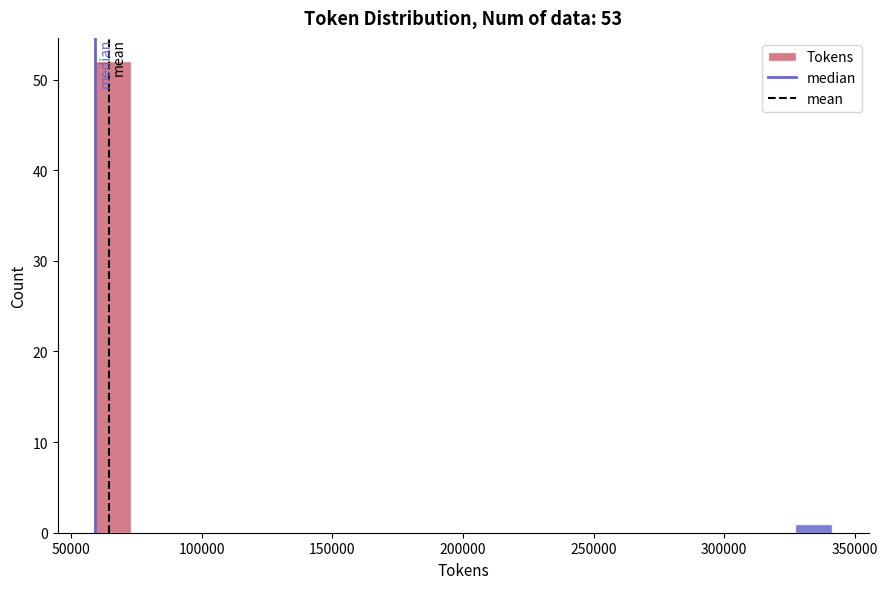

Around what value on the x-axis is the tallest bar? Give the approximate position of its centre, as read against the axis.

65000